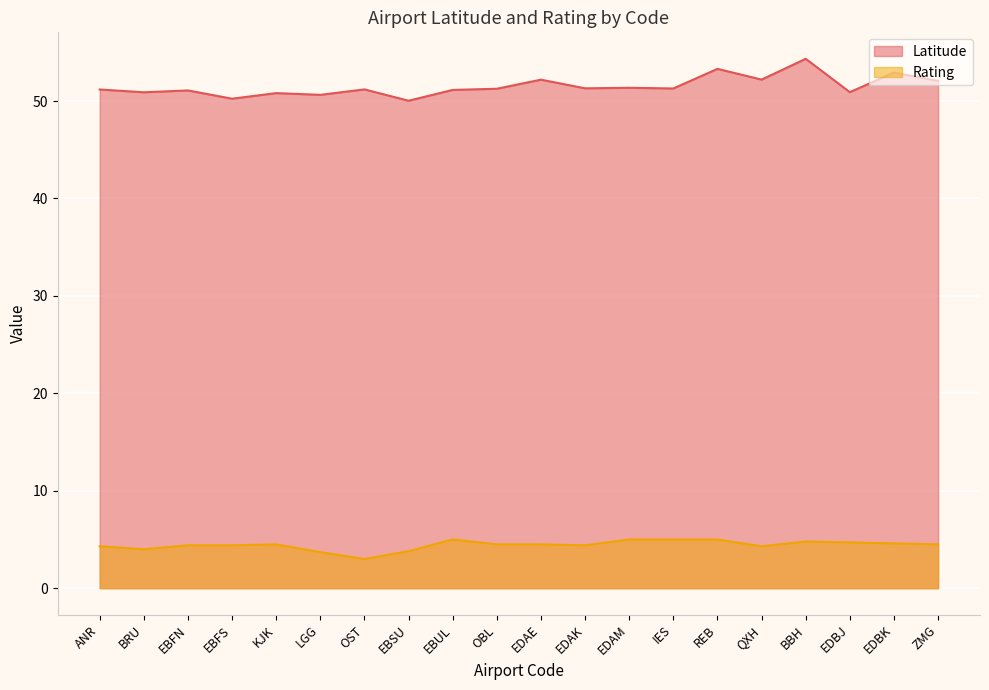

The value of Rating at IES is 1.3. True or false?

False